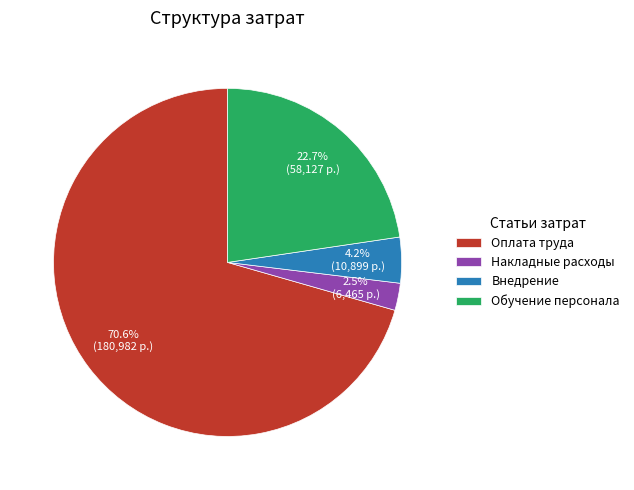

Which slice is the largest?

Оплата труда